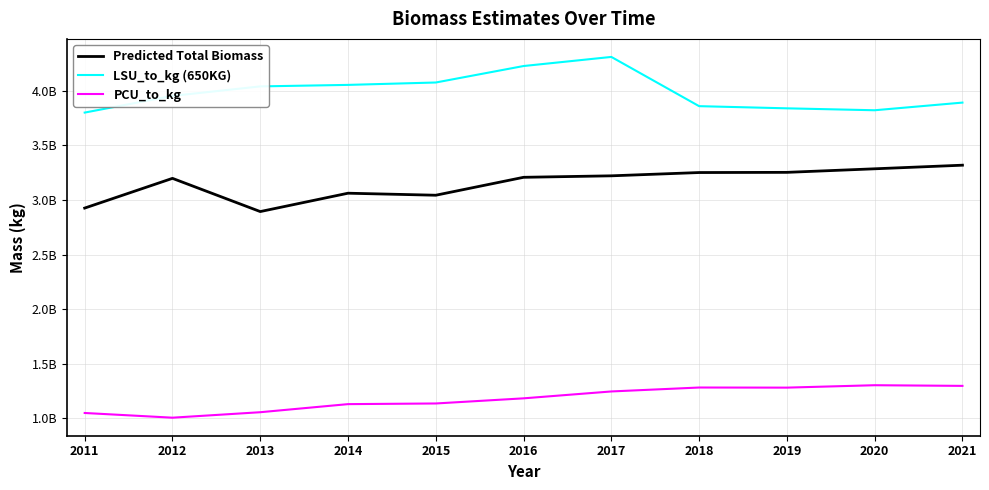

True or false: PCU_to_kg has a value of 597977382 at 2011.

False